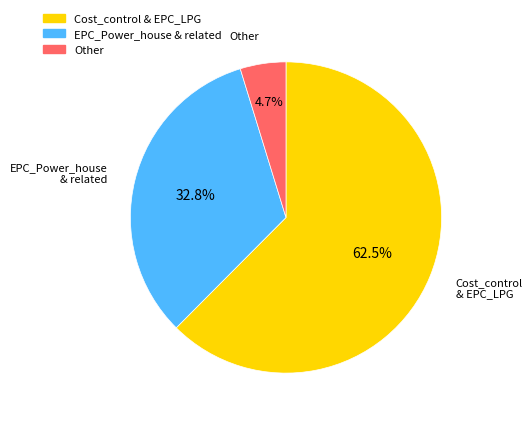

Is there a majority slice in this chart?

Yes